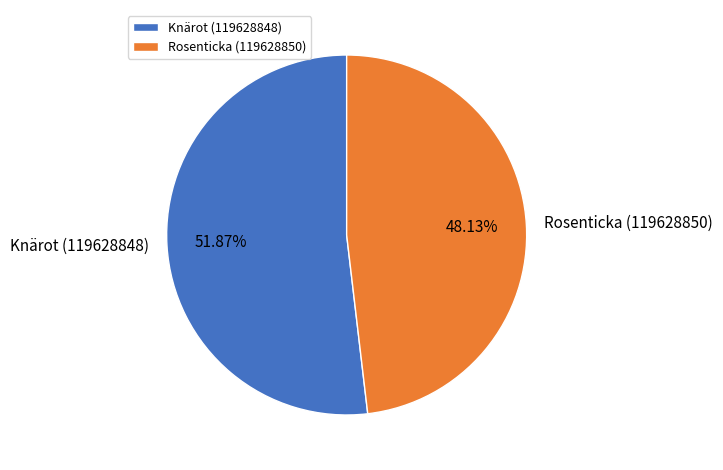

To the nearest percent, what is the difference between the largest and smallest slice percentages?

4%